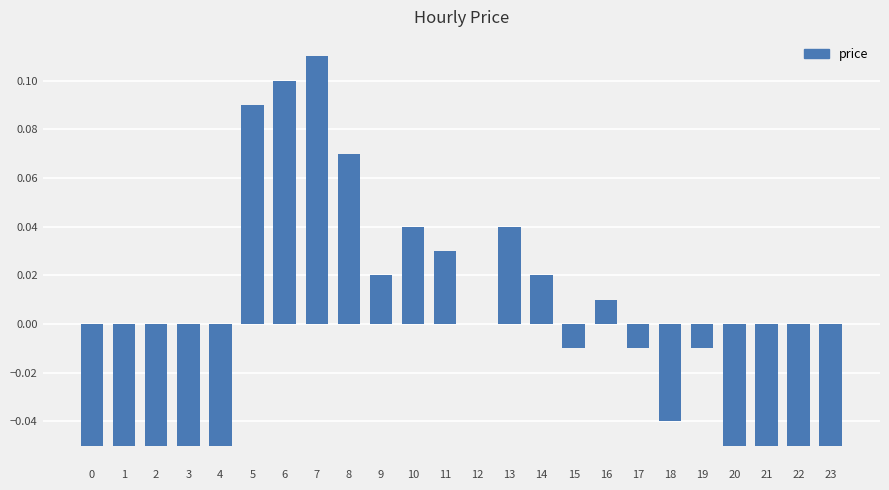

At which category does the chart reach its peak across all series?

7